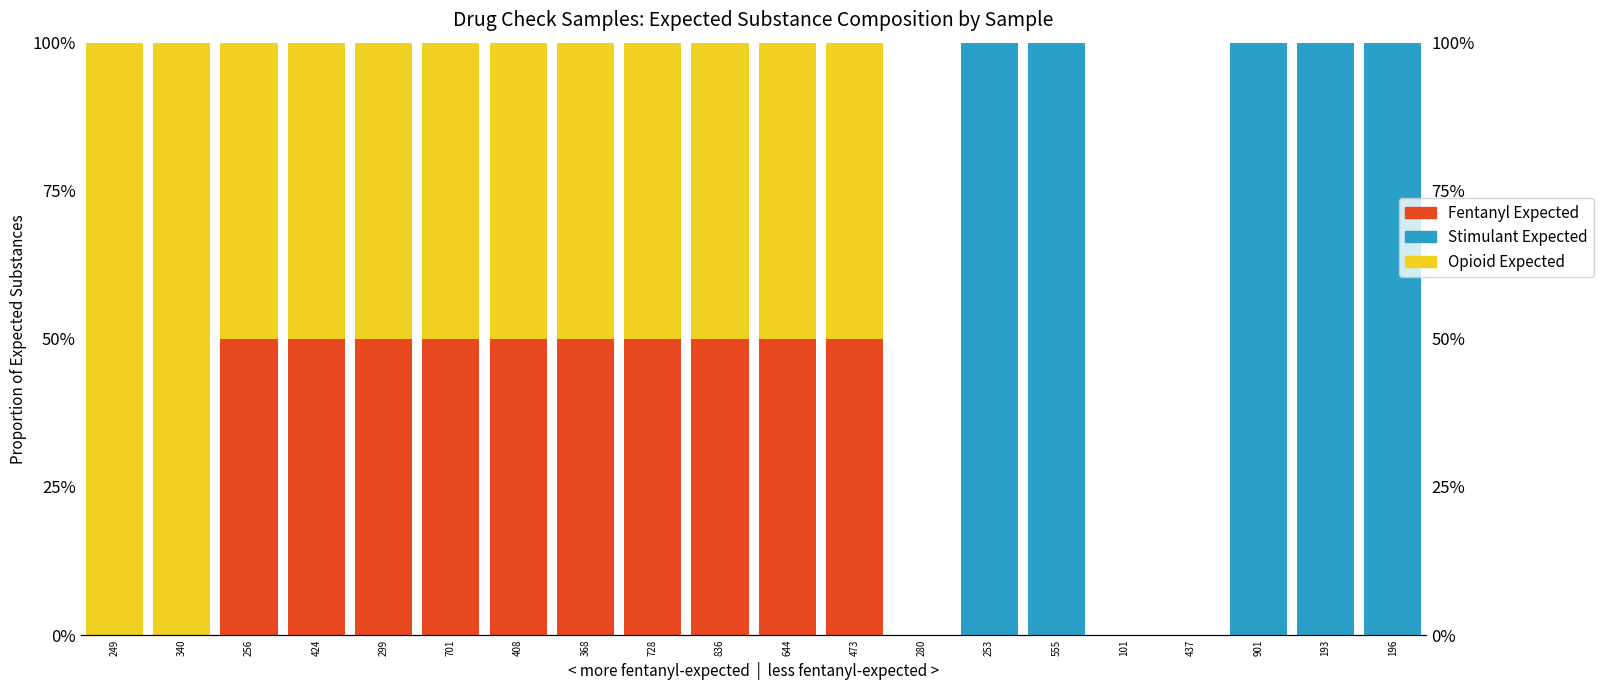

At which category is the sum across all series the highest?

249